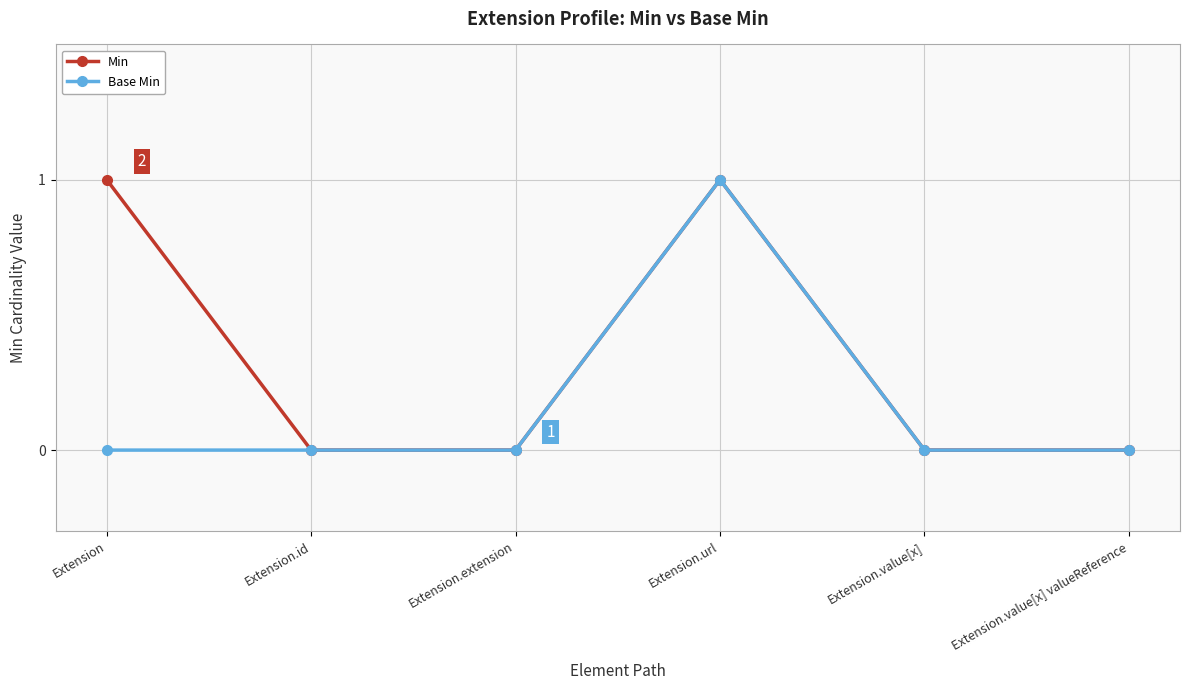

True or false: Min has more than 2 points higher than both neighbors.

False